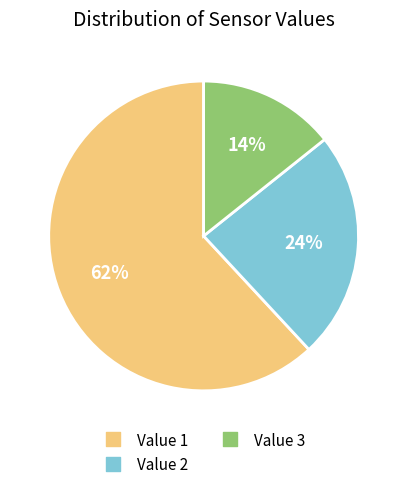

Which category accounts for the majority?

Value 1